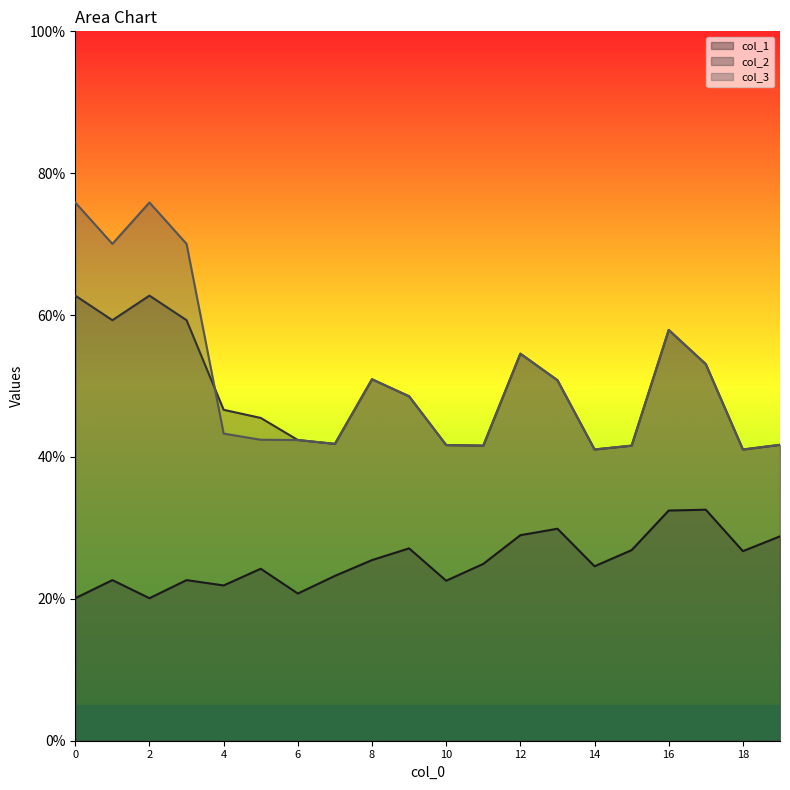

What is the difference between the col_3 values at 1 and 0?

5.8